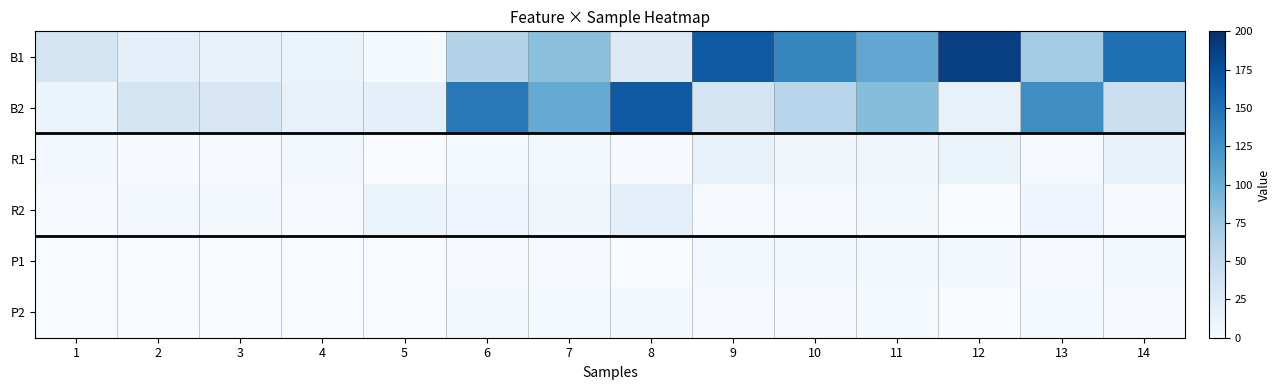

How many distinct data groups are displayed?

6